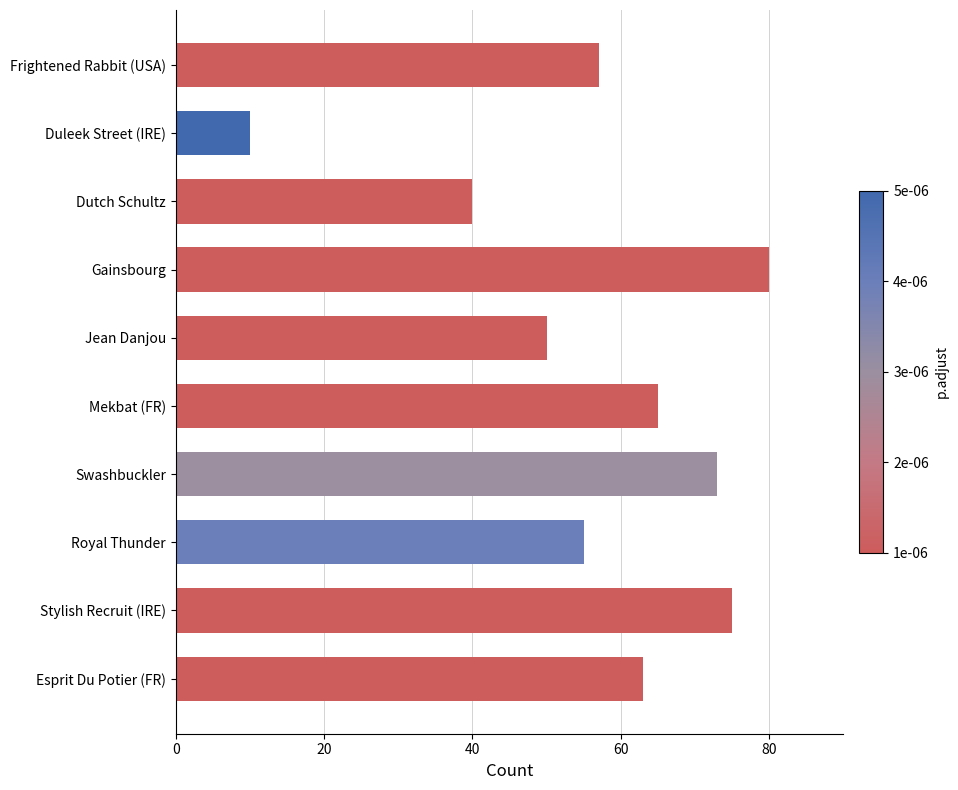

Approximately how many times larger is the value at Jean Danjou compared to Gainsbourg?

0.6